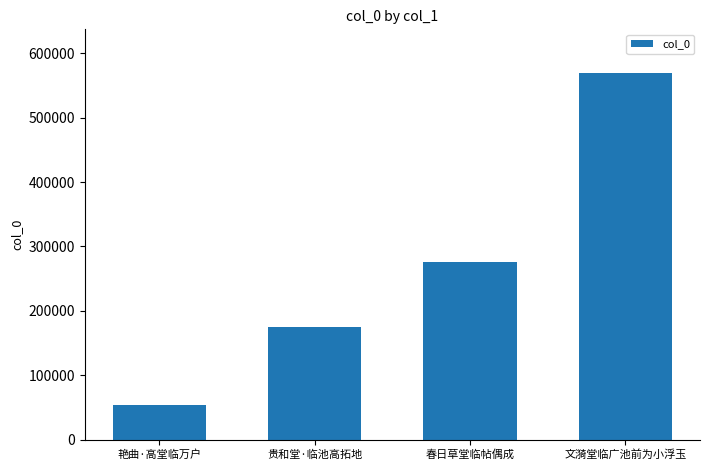

What is the minimum value shown in the chart?

53449